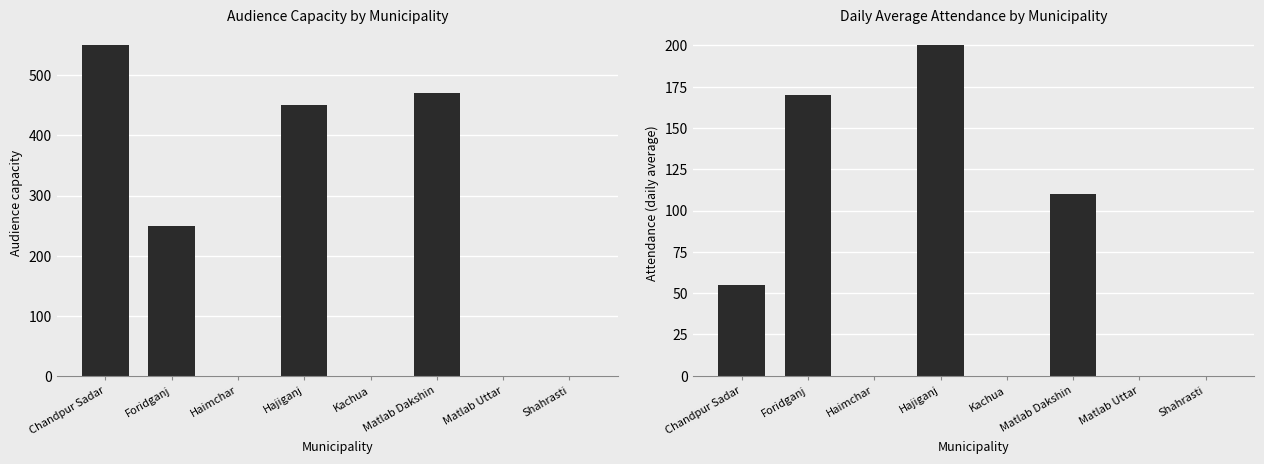

List the series in order of their overall mean, highest first.

Audience capacity, Attendance (daily average)